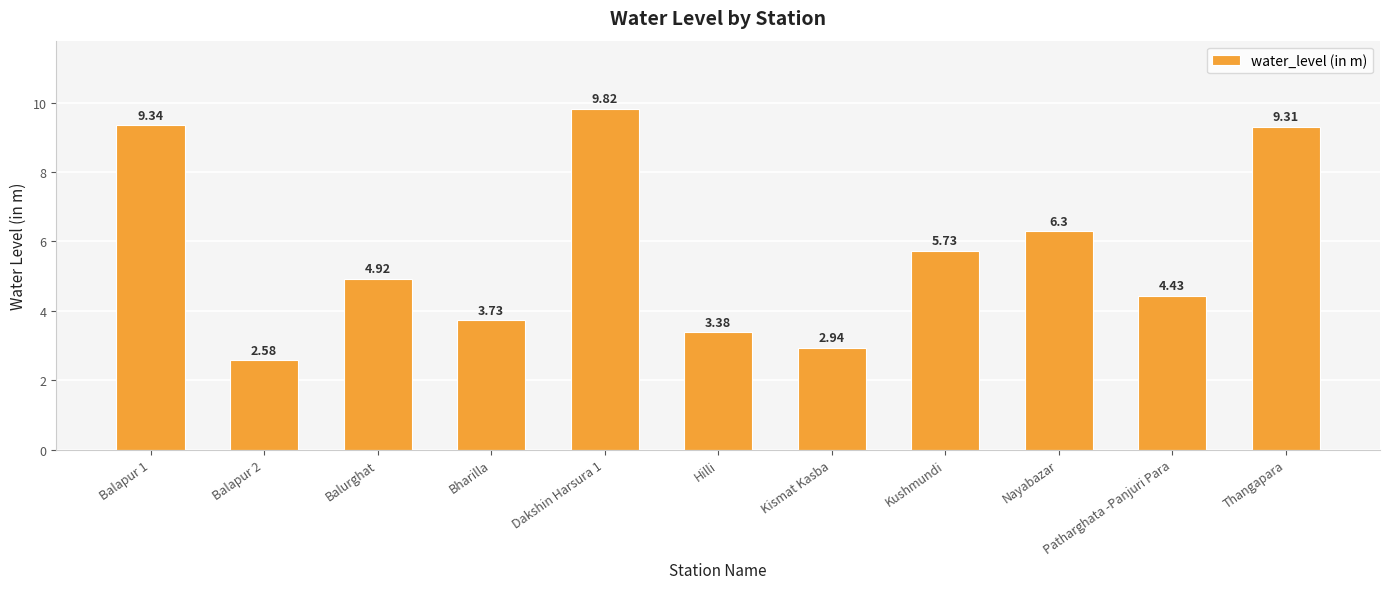

What is the difference between the maximum and minimum values?

7.2